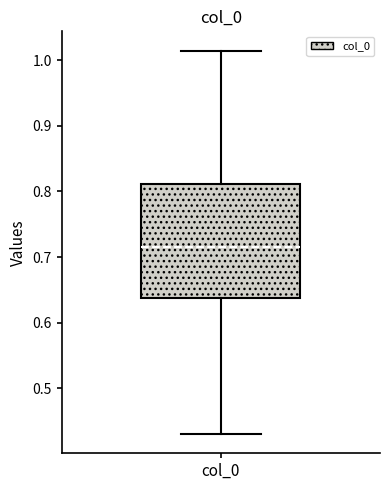

Read this box plot against the y-axis: the position of the median line, the range covered by the box, and the ends of both whiskers. The values are not printed on the chart, so give them approximately, as read against the axis.

median 0.72, box 0.64 to 0.81, whiskers 0.43 to 1.02